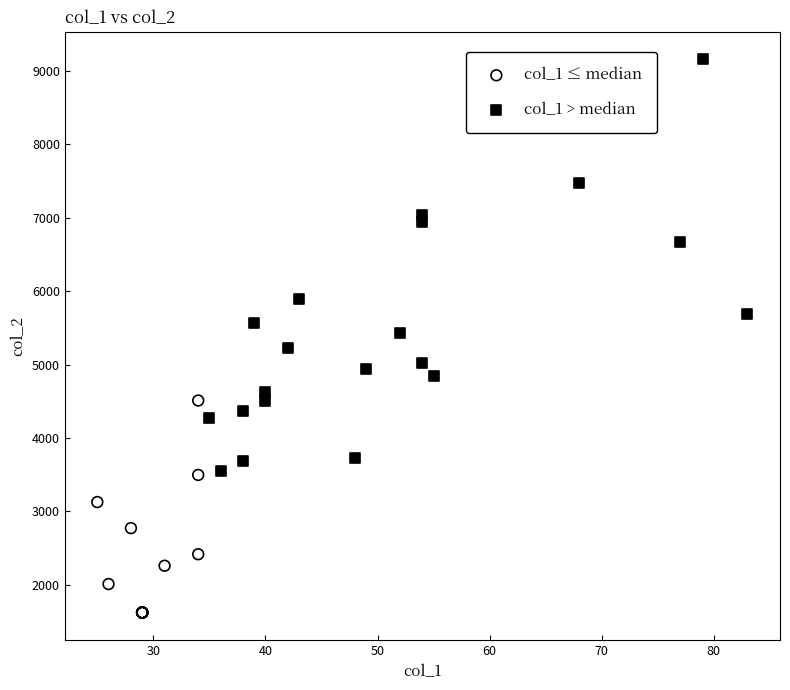

Which series contains the lowest Y value?

col_1 ≤ median